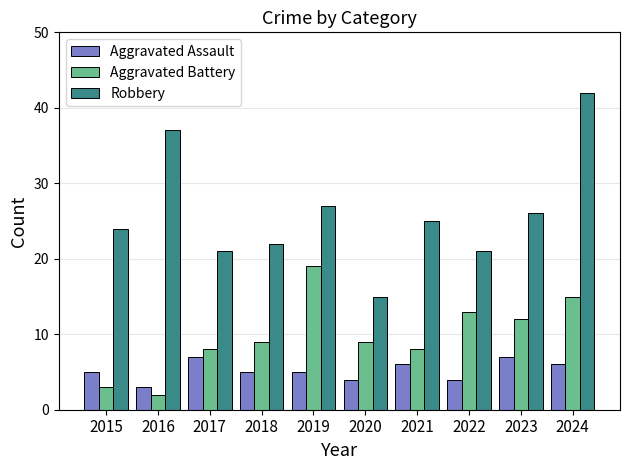

Rank the series by their maximum value, from lowest to highest.

Aggravated Assault, Aggravated Battery, Robbery